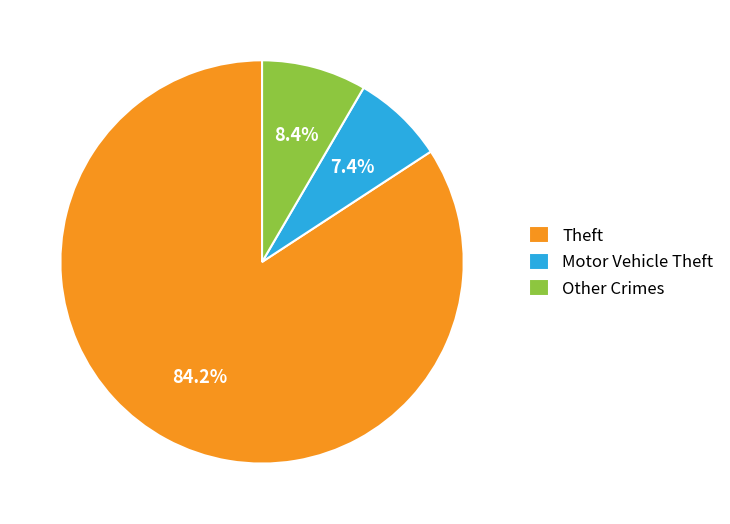

Which has a higher value, Theft or Other Crimes?

Theft